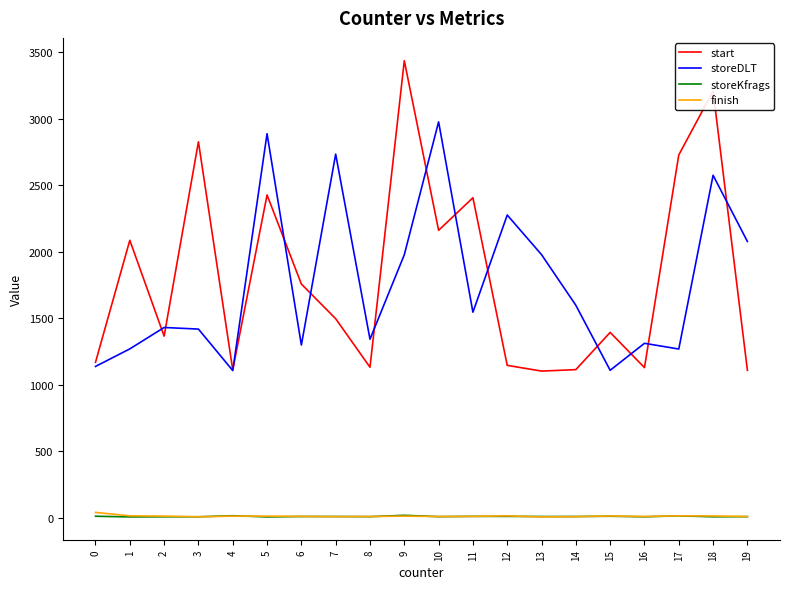

What is the difference between the maximum and second lowest values in the start series?

2329